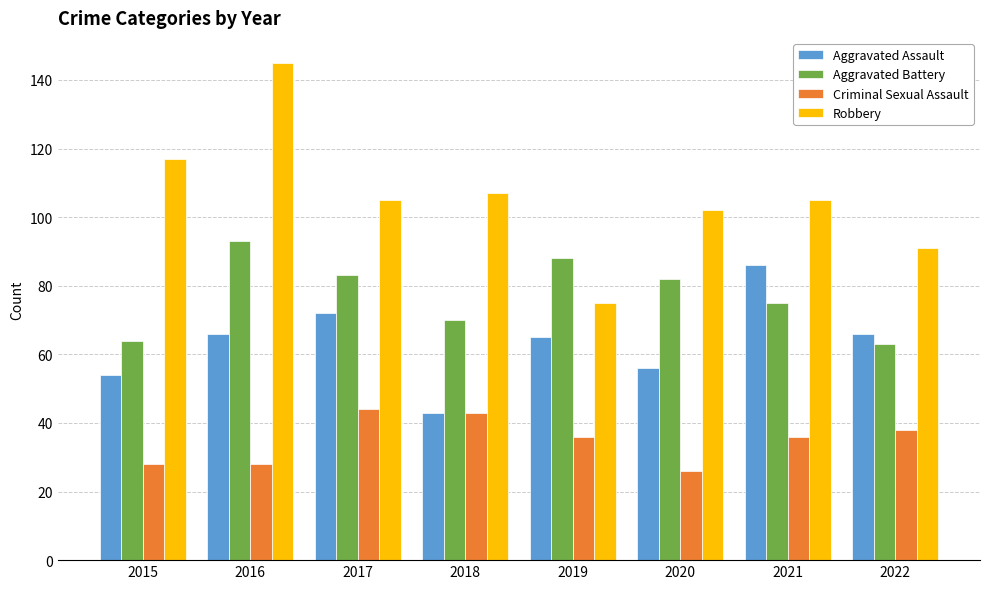

What are all the series names shown in the legend?

Aggravated Assault, Aggravated Battery, Criminal Sexual Assault, Robbery